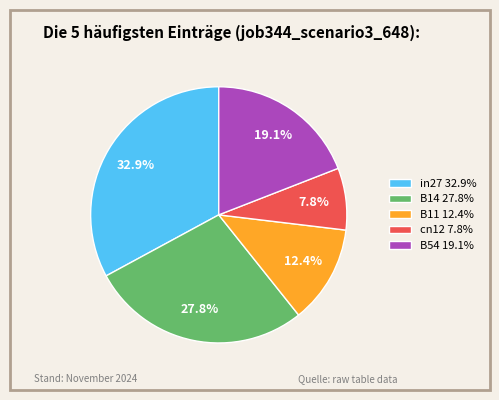

How many segments does this pie chart have?

5